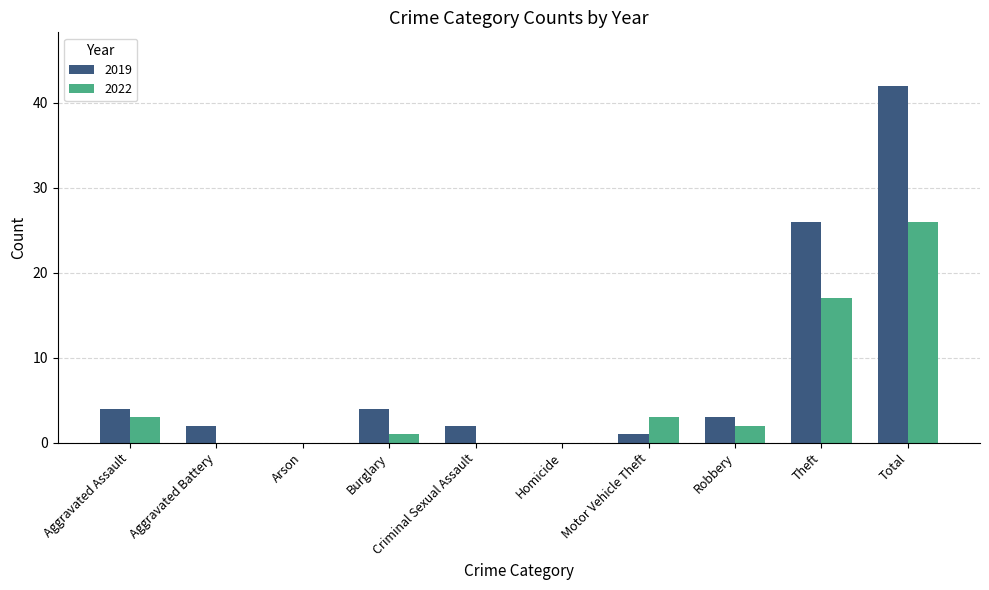

At which label is 2019 closest to 21?

Theft